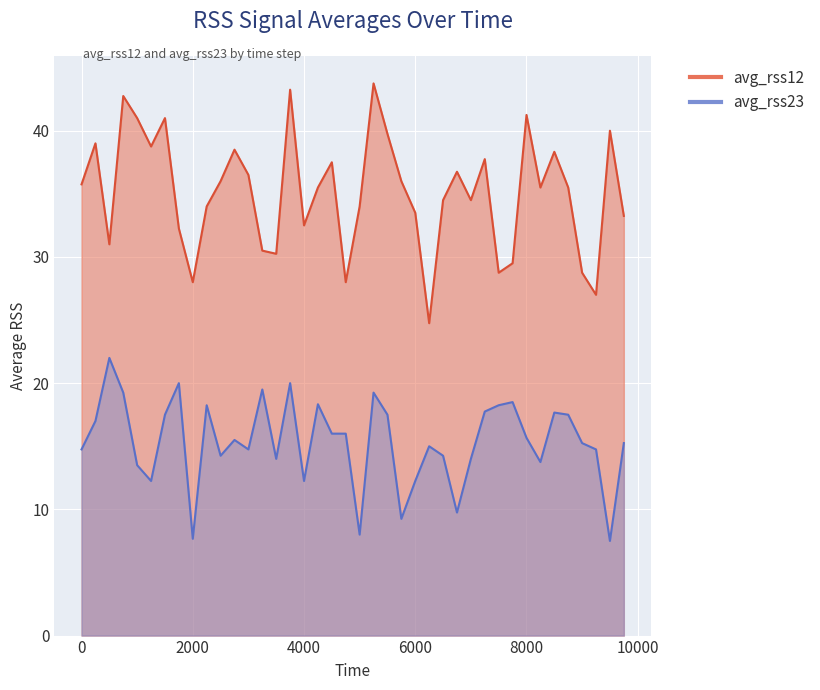

At which category does avg_rss23 reach its first local valley?

1250